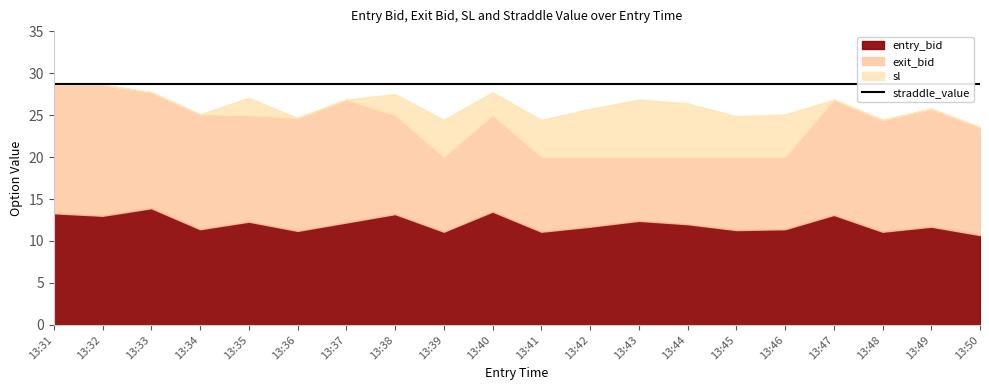

At which label is straddle_value closest to 28?

13:31